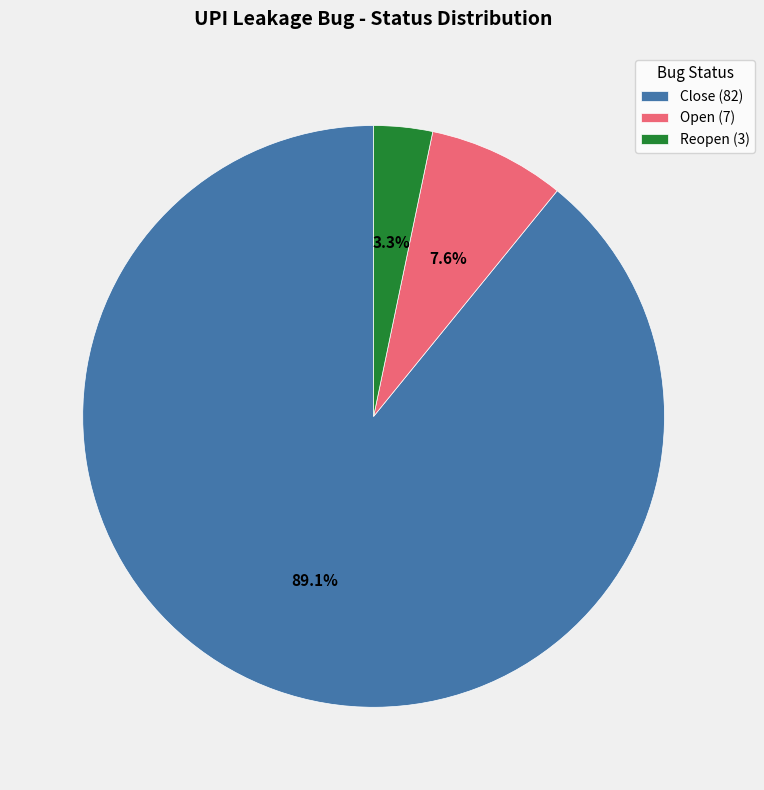

Between Reopen (3) and Open (7), which is larger?

Open (7)